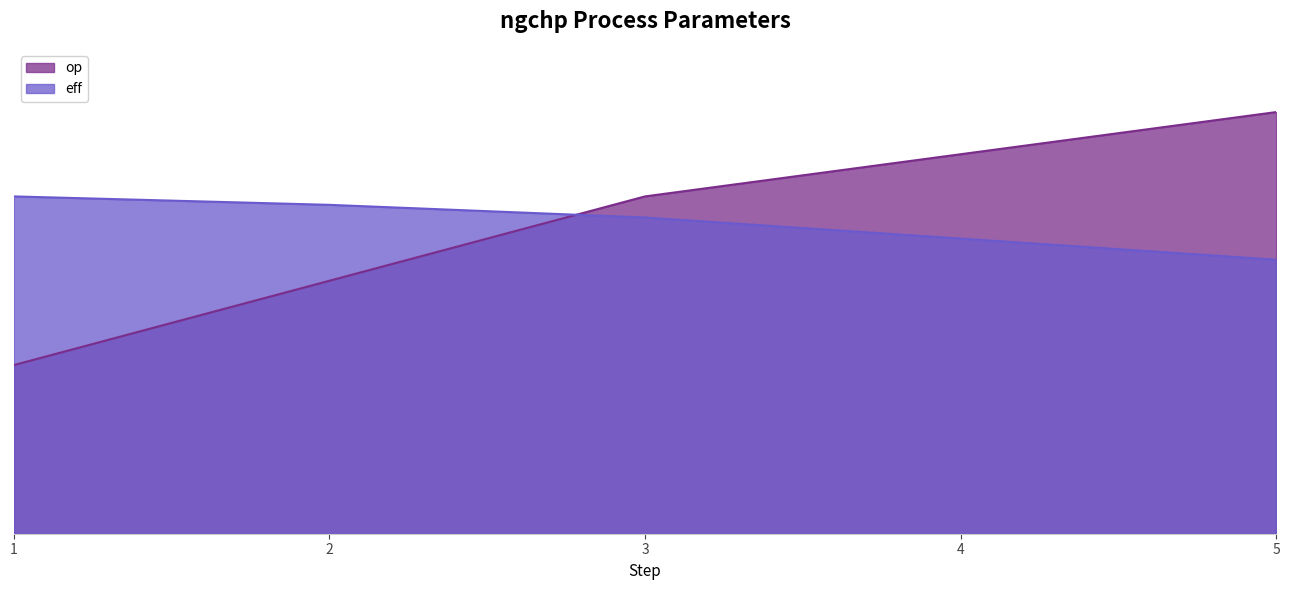

Reading left to right, list all the values displayed in this chart.

op: 0.4	0.6	0.8	0.9	1.0
eff: 0.8	0.8	0.8	0.7	0.7